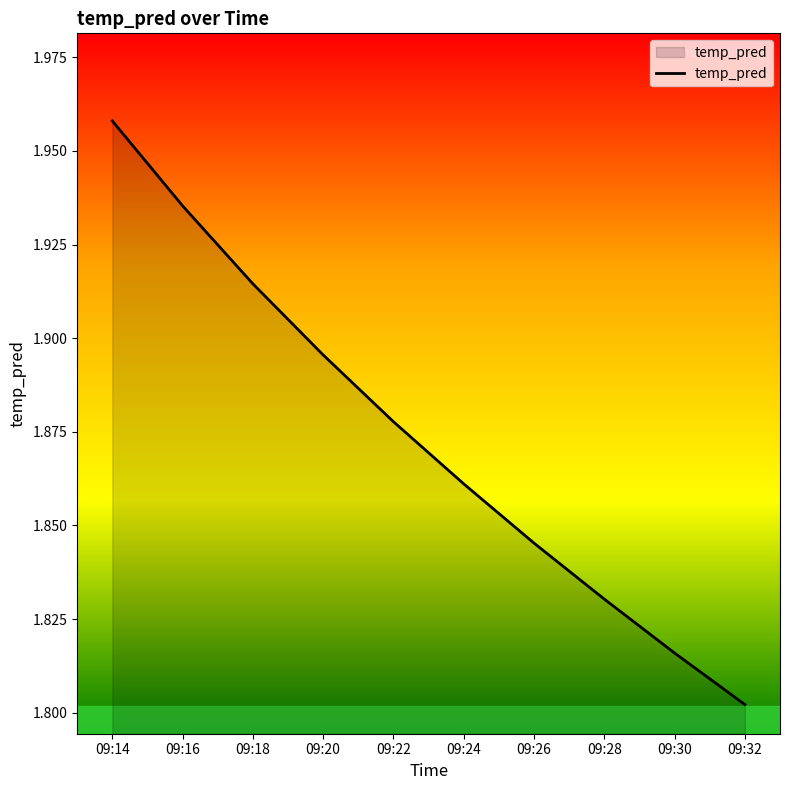

Rank the categories by value from highest to lowest.

09:14, 09:16, 09:18, 09:20, 09:22, 09:24, 09:26, 09:28, 09:30, 09:32